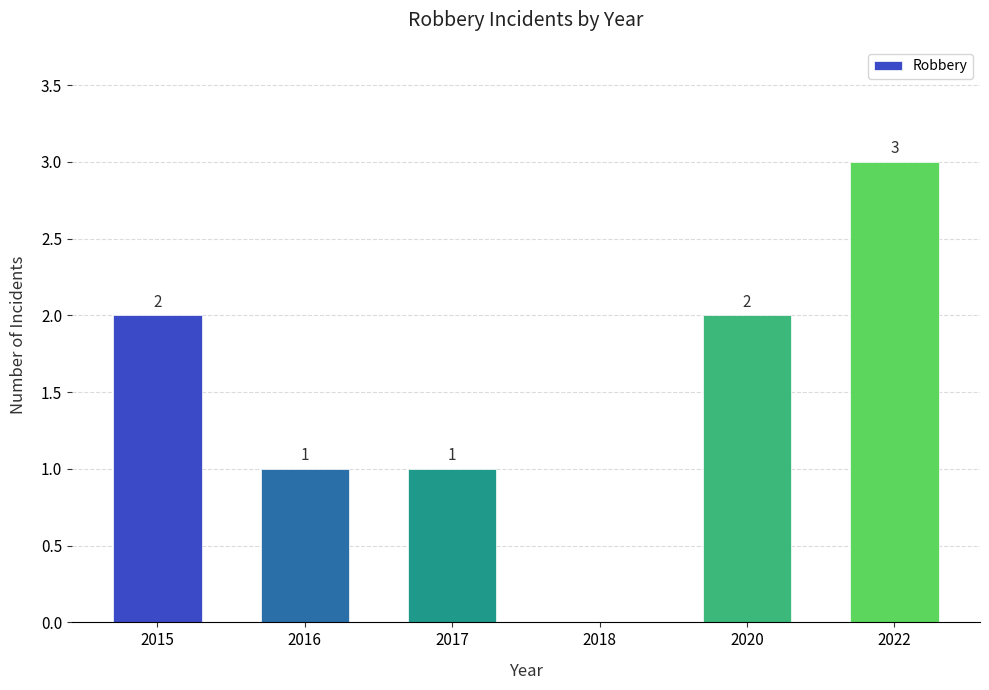

Approximately how many times larger is the value at 2022 compared to 2017?

3.0